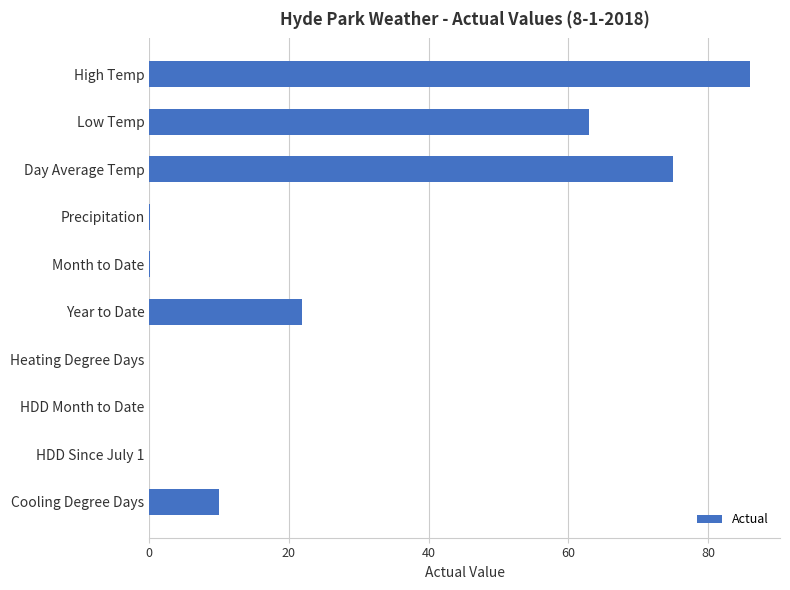

What is the change in value from Low Temp to Cooling Degree Days?

-53.0